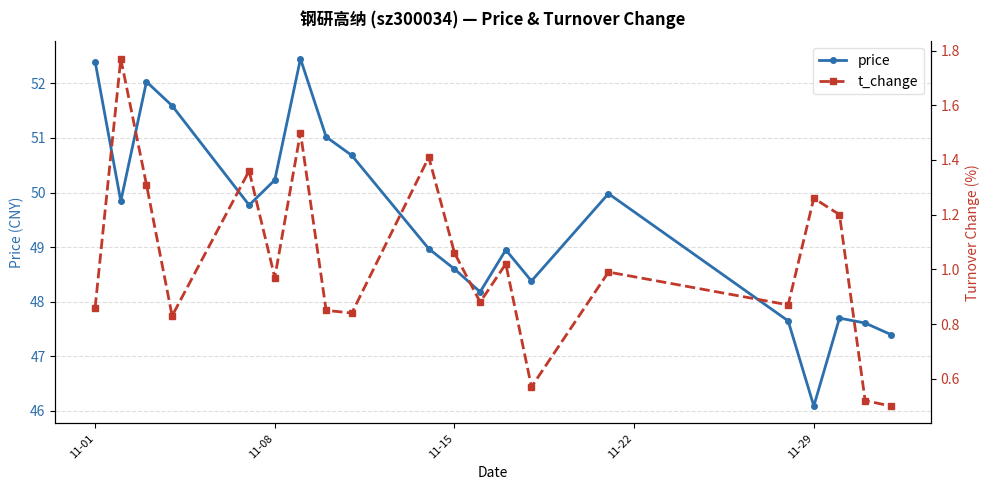

How many interior local peaks does the price series have?

5